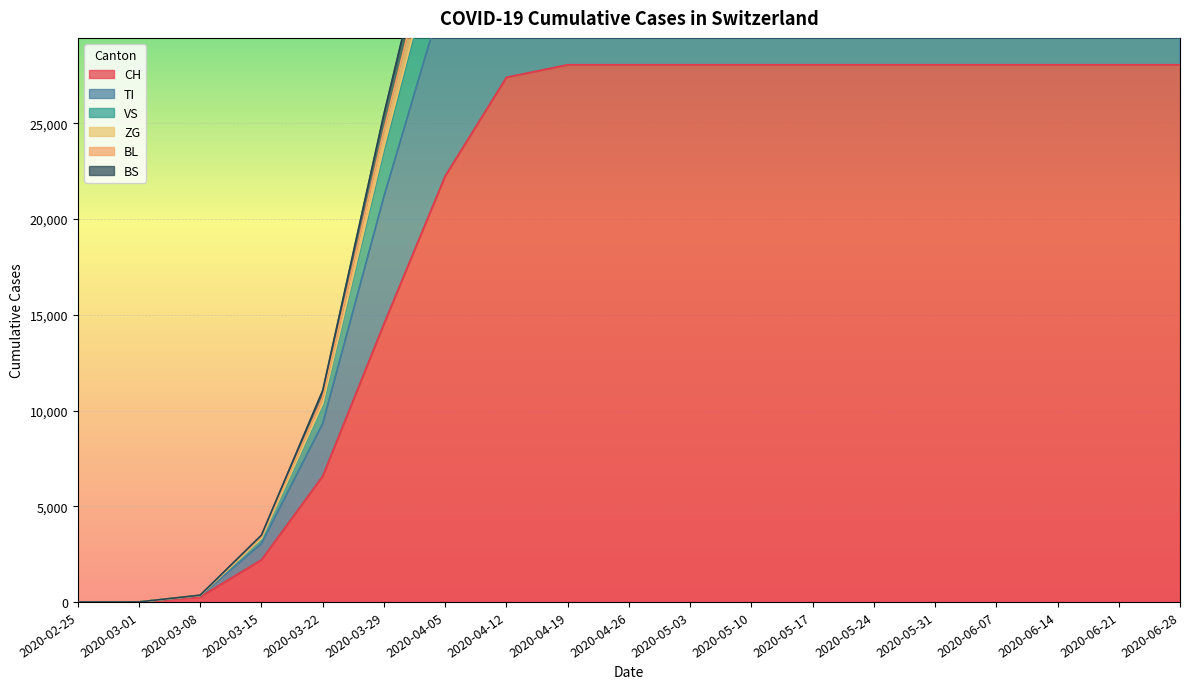

How many lines are shown in the chart?

6